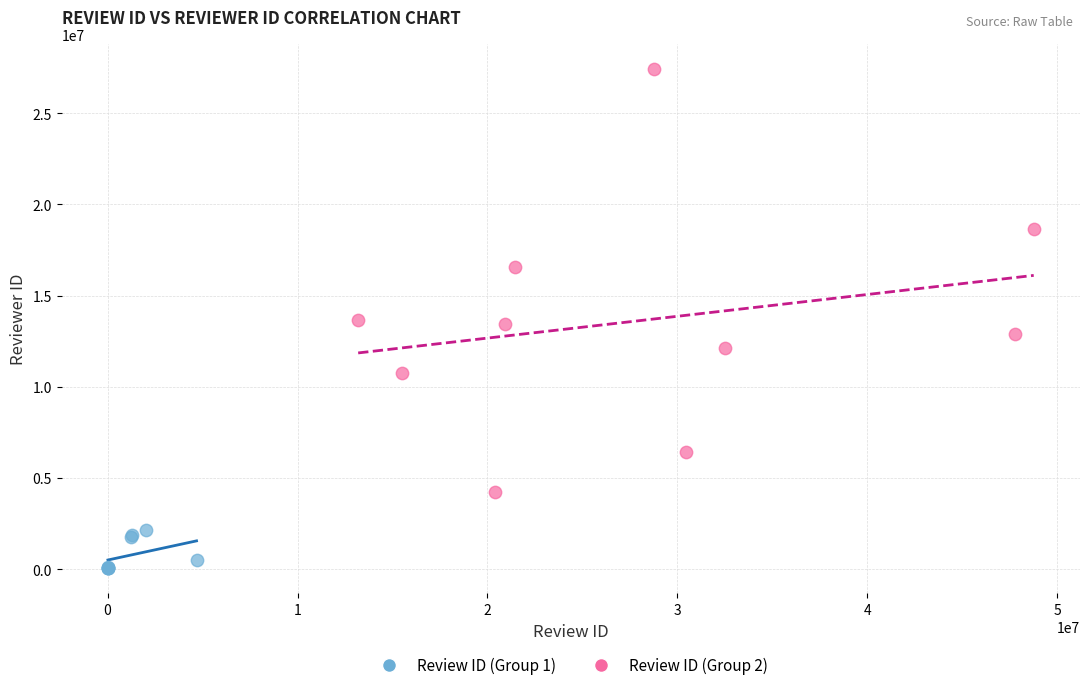

Which series contains the highest Y value?

Review ID (Group 2)